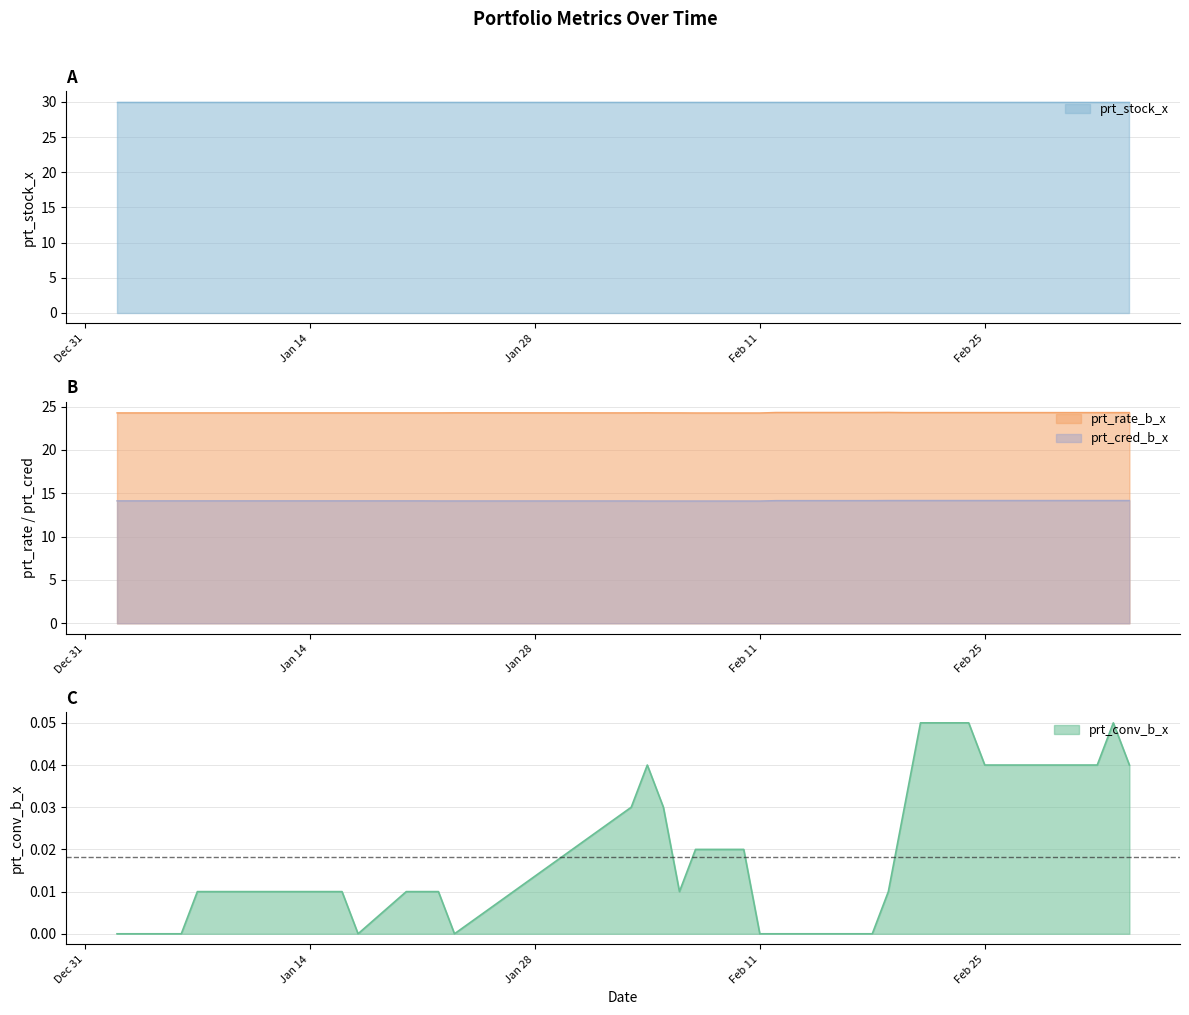

True or false: prt_rate_b_x has a value of 24.3 at 2020-01-09.

True